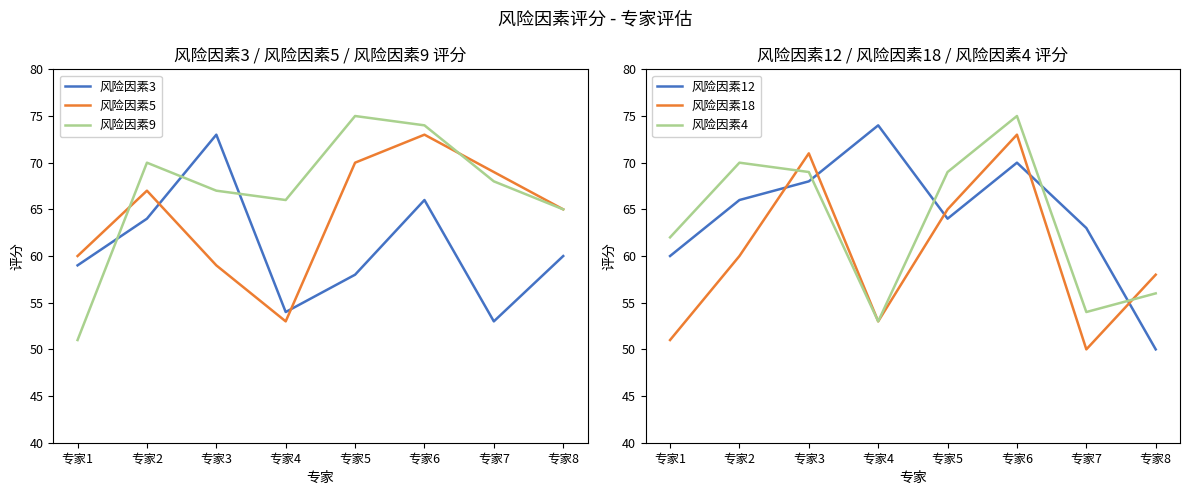

What is the greatest value displayed?

75